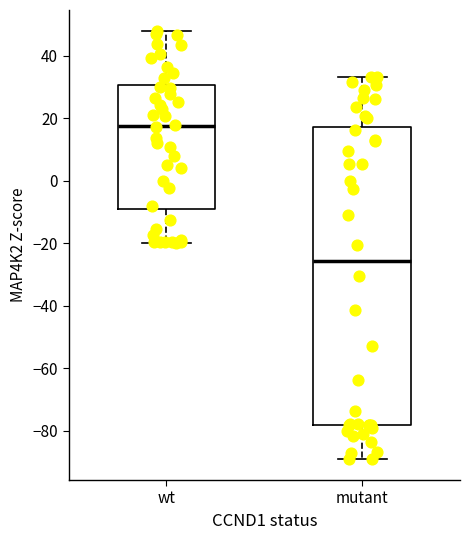

Reading left to right, transcribe this box plot: for each box, give where its median line is, the range the box spans, and where its two whiskers end, as read against the y-axis. The values are not printed on the chart, so give them approximately, as read against the axis.

wt: median 18, box -10 to 30, whiskers -20 to 48
mutant: median -26, box -78 to 18, whiskers -88 to 34